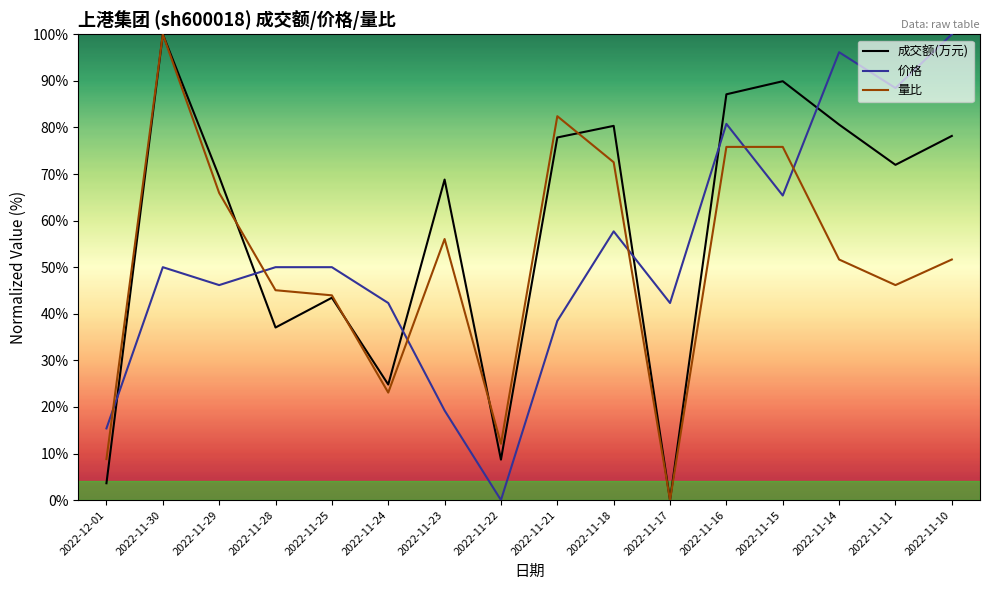

How many intersections are there between 成交额(万元) and 价格?

6